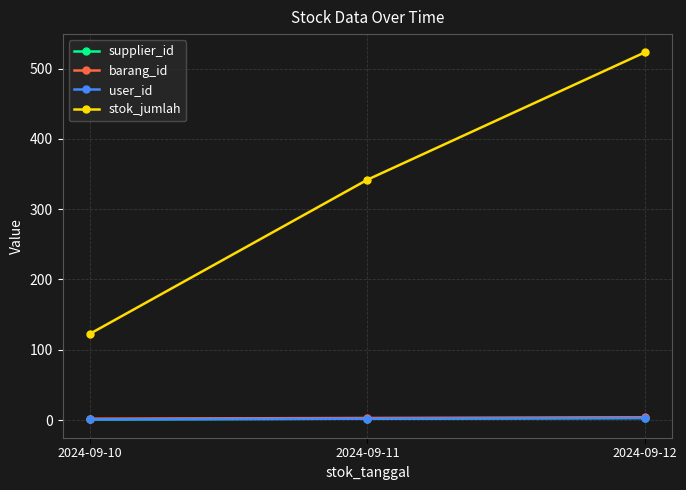

What is the highest value of the stok_jumlah series?

523